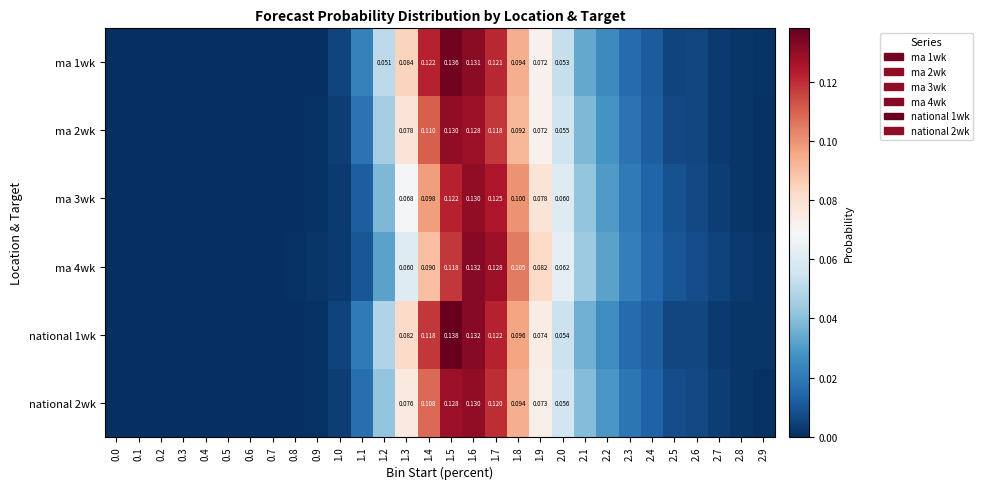

Between 0.4 and 2.8, which series saw the biggest shift?

ma 4wk